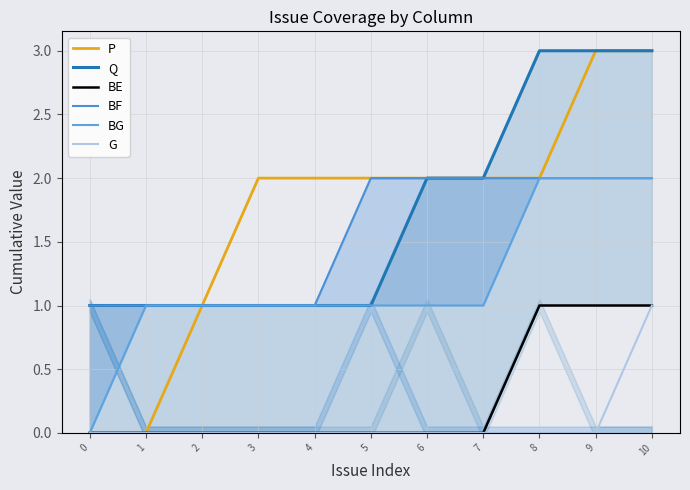

The value of BE at 0 is 0. True or false?

True